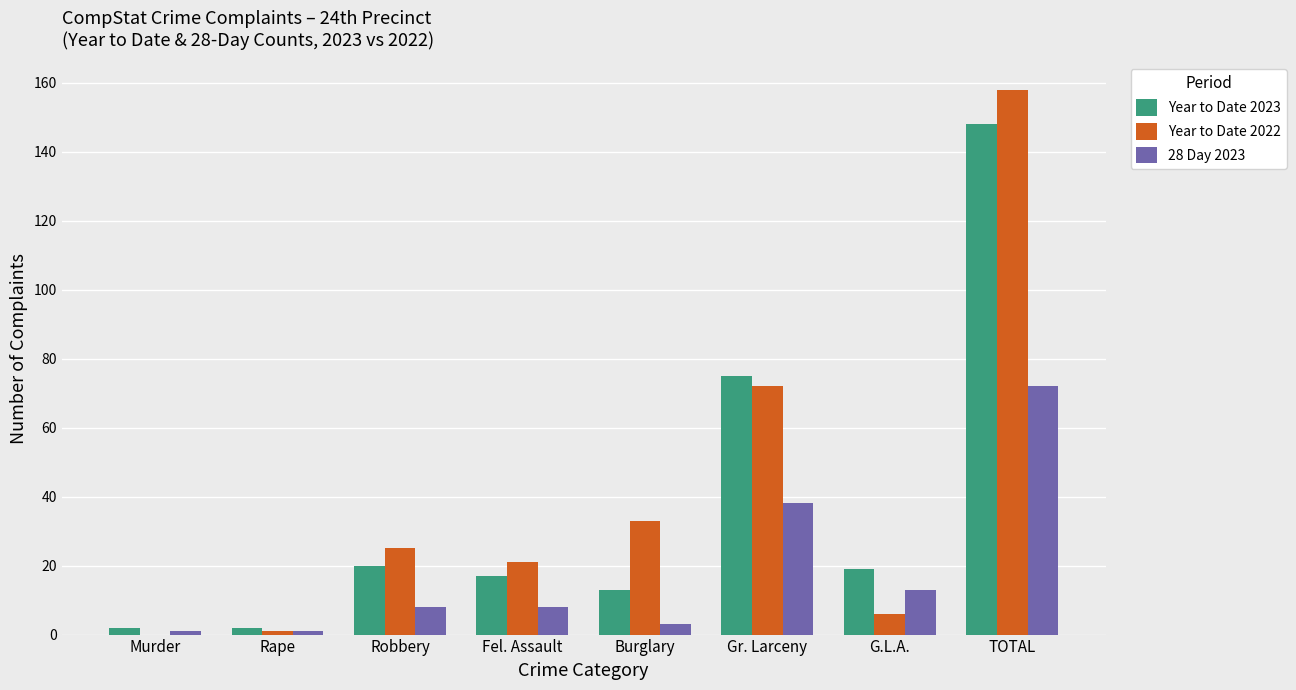

What is the greatest value displayed?

158